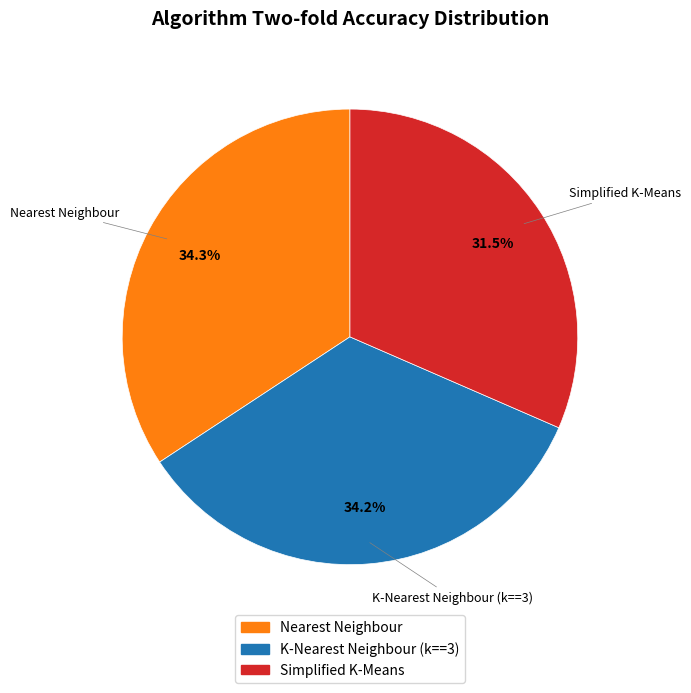

Is Nearest Neighbour the majority of the pie?

No